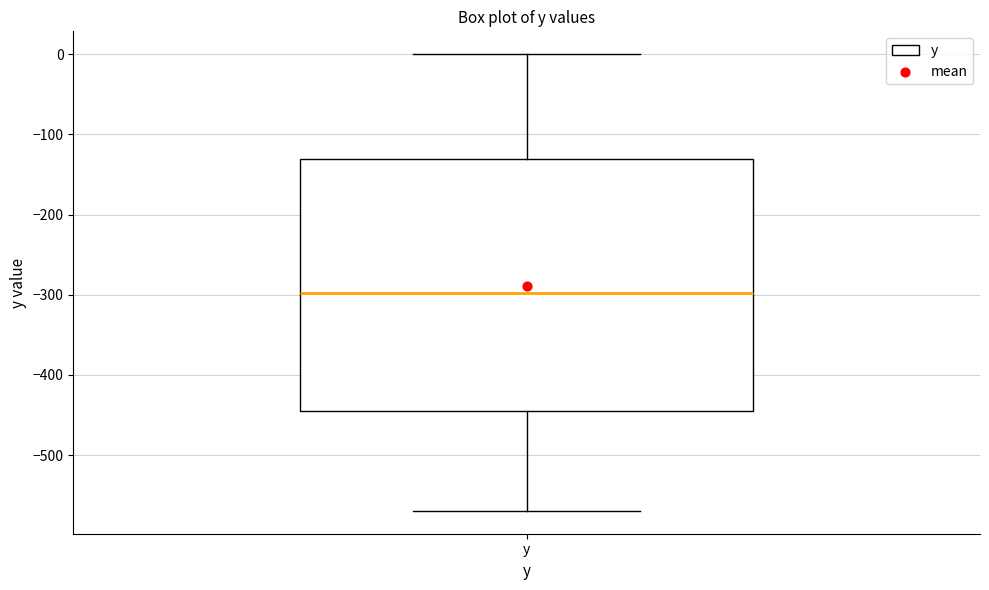

Transcribe this box plot: give where the median line is, the range the box spans, and where the two whiskers end, as read against the y-axis. The values are not printed on the chart, so give them approximately, as read against the axis.

median -300, box -440 to -130, whiskers -570 to 0